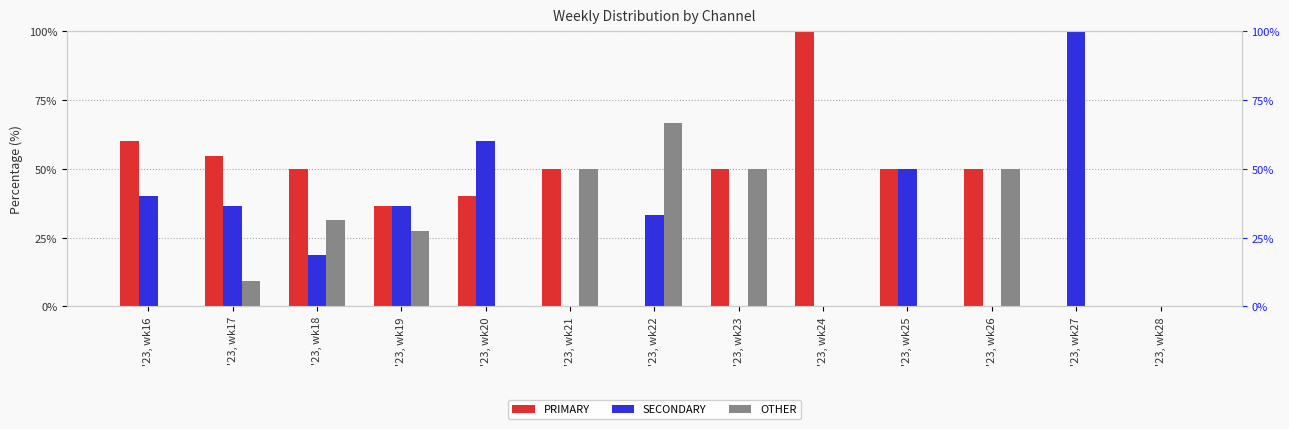

Between '23, wk26 and '23, wk18, which is larger?

'23, wk26